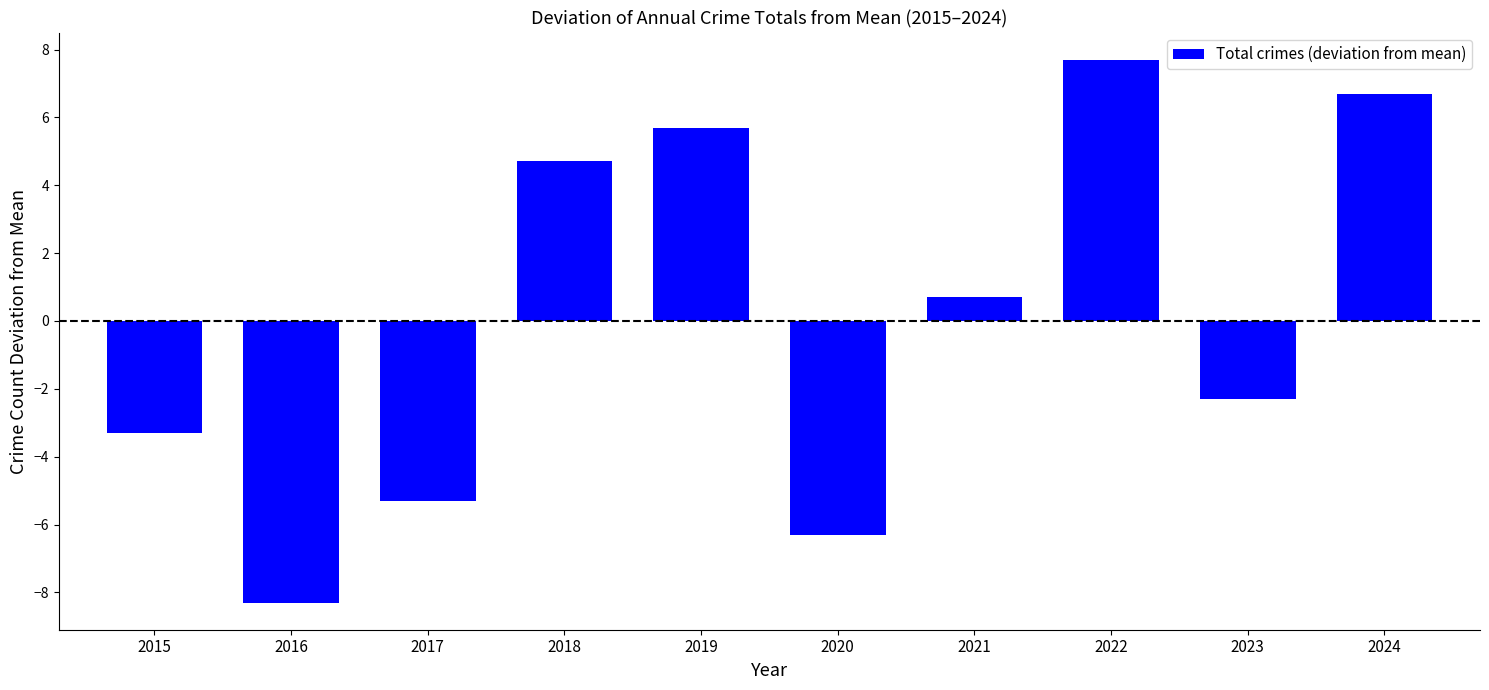

List the labels in order of value, smallest first.

2016, 2020, 2017, 2015, 2023, 2021, 2018, 2019, 2024, 2022